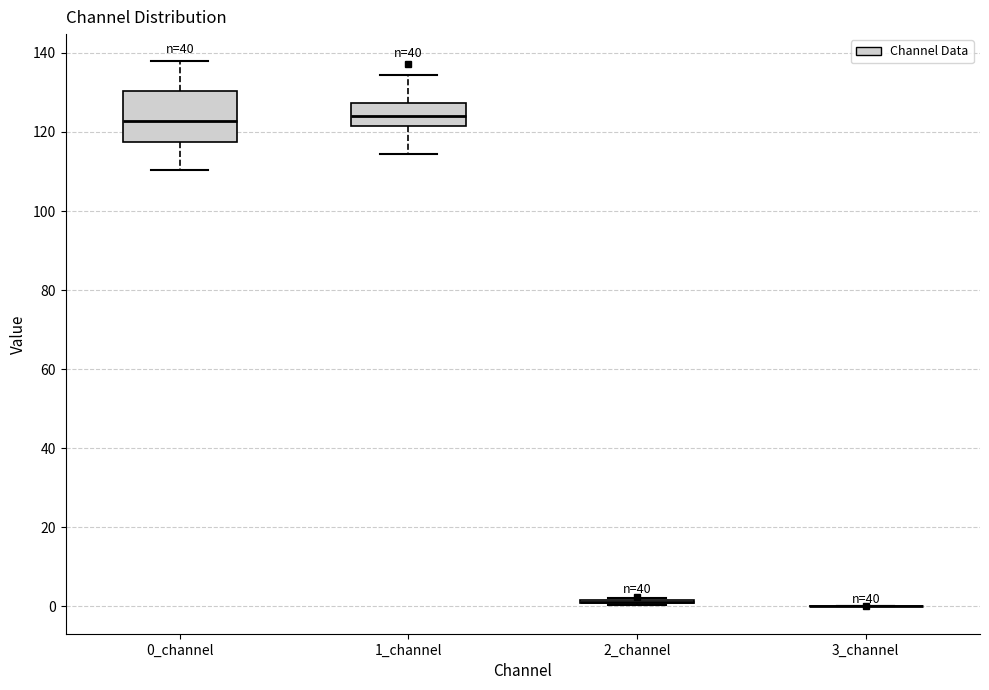

Reading left to right, transcribe this box plot: for each box, give where its median line is, the range the box spans, and where its two whiskers end, as read against the y-axis. The values are not printed on the chart, so give them approximately, as read against the axis.

0_channel: median 122, box 118 to 130, whiskers 110 to 138
1_channel: median 124, box 122 to 128, whiskers 114 to 134
2_channel: box collapsed to a line at 2, whiskers 0 to 2
3_channel: box collapsed to a line at 0, whiskers 0 to 0